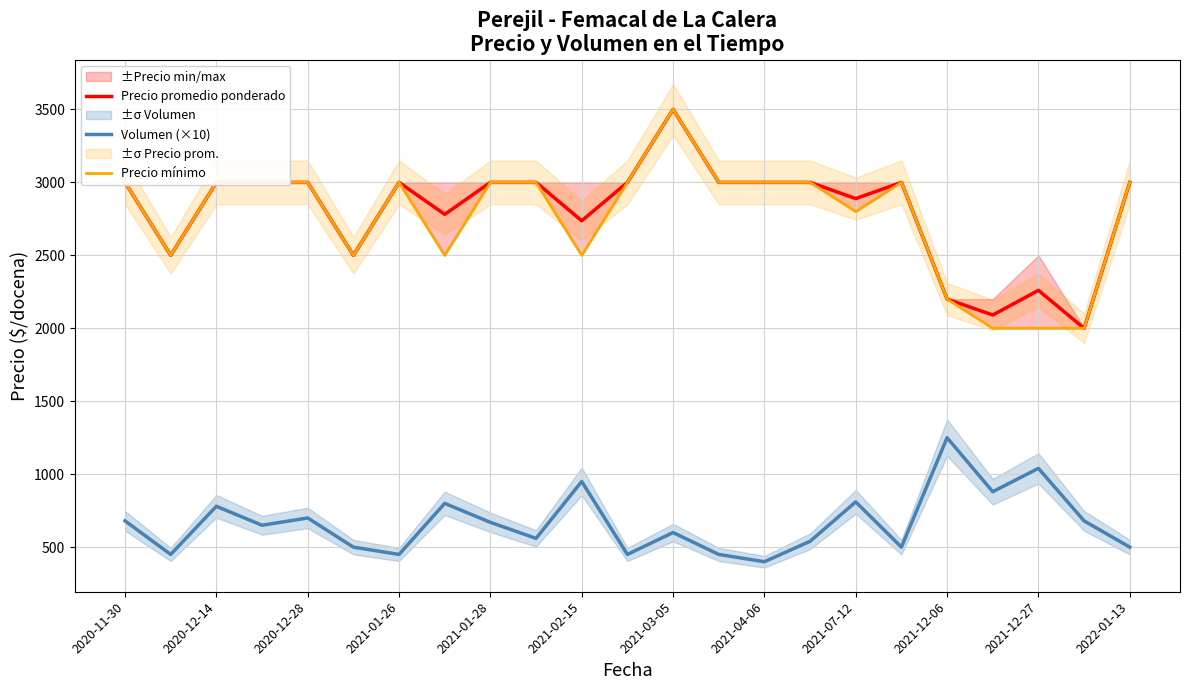

How many values in the Precio promedio ponderado series are below 3000?

9